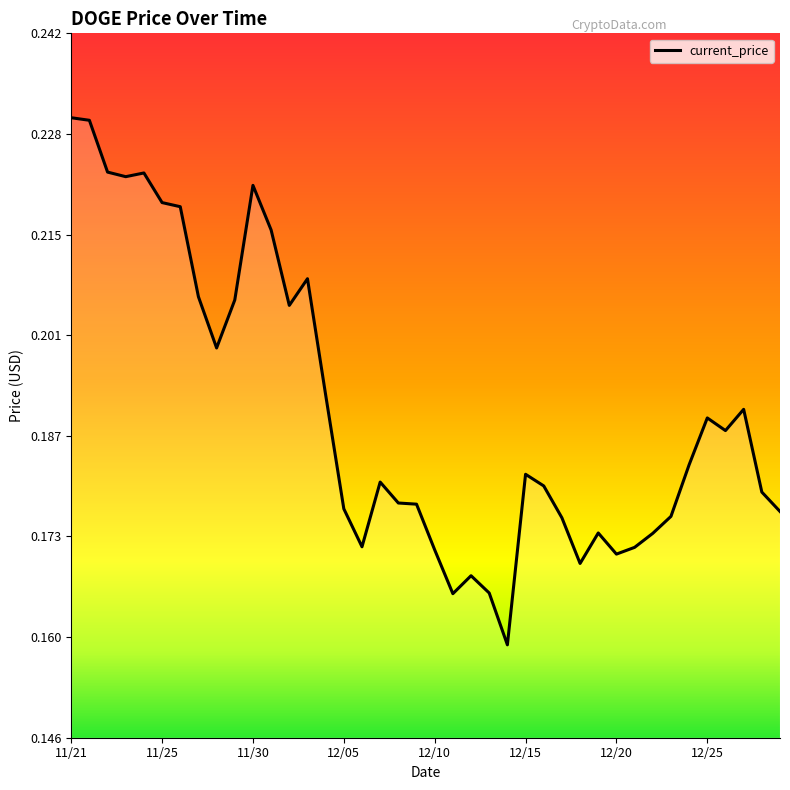

How many lines are shown in the chart?

1